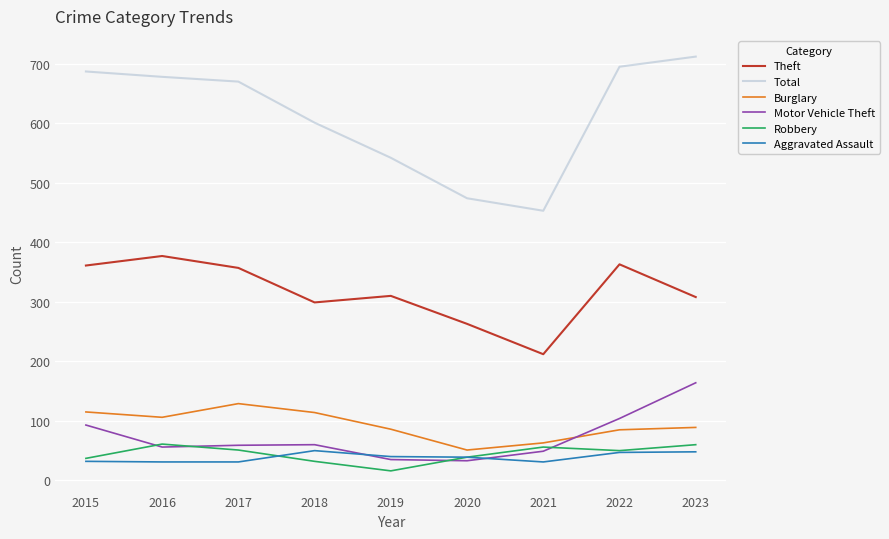

True or false: Theft has more than 2 interior local peaks.

True